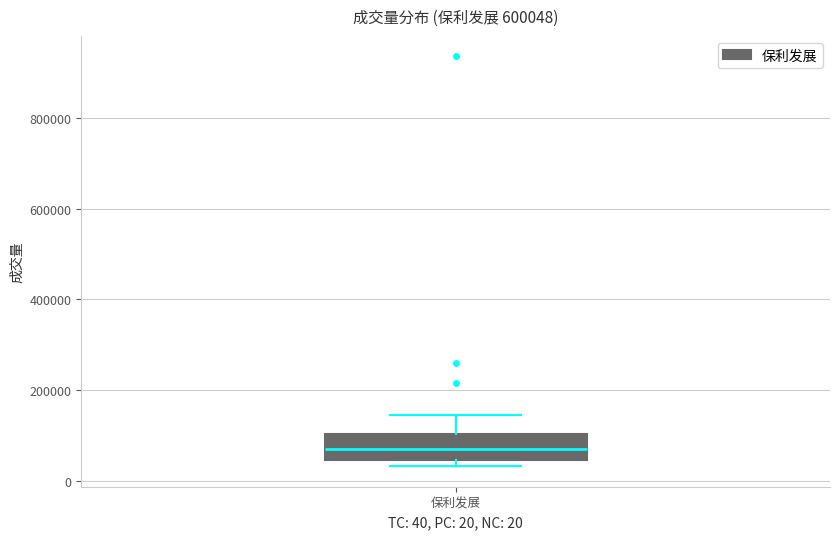

Where does the upper whisker of the box for 保利发展 end on the y-axis? The values are not printed on the chart, so give them approximately, as read against the axis.

140000